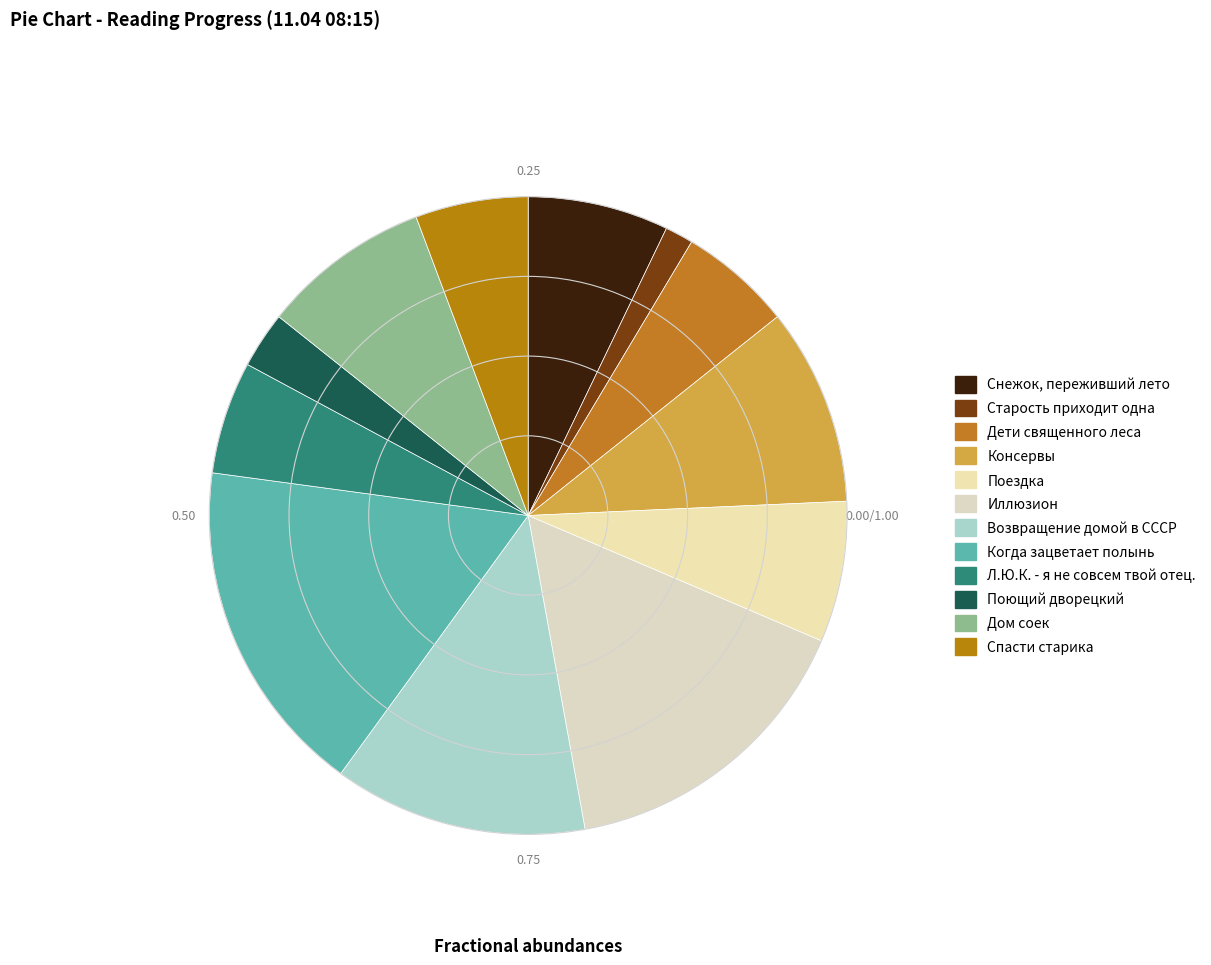

Rank the categories by value from highest to lowest.

Когда зацветает полынь, Иллюзион, Возвращение домой в СССР, Консервы, Дом соек, Снежок, переживший лето, Поездка, Дети священного леса, Л.Ю.К. - я не совсем твой отец., Спасти старика, Поющий дворецкий, Старость приходит одна